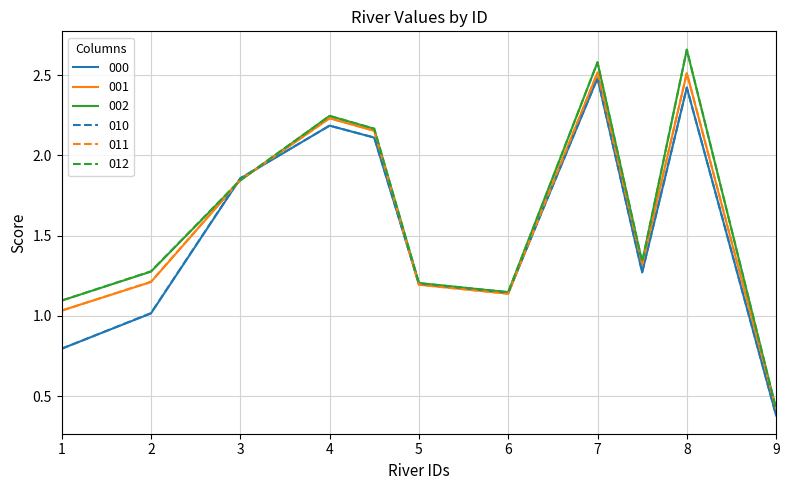

Which series has the largest range (max minus min)?

012